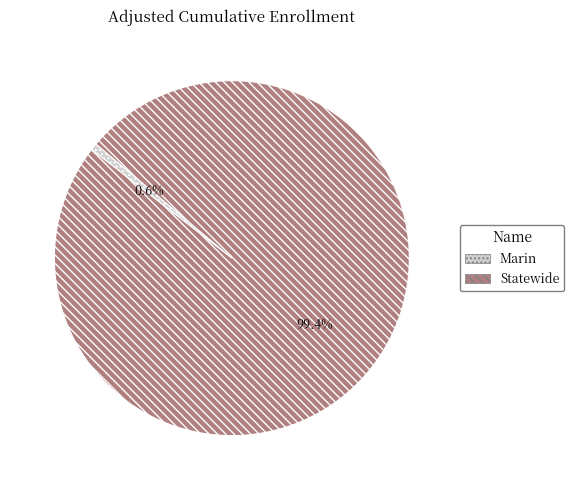

To the nearest percent, what is the combined percentage of Statewide and Marin?

100%